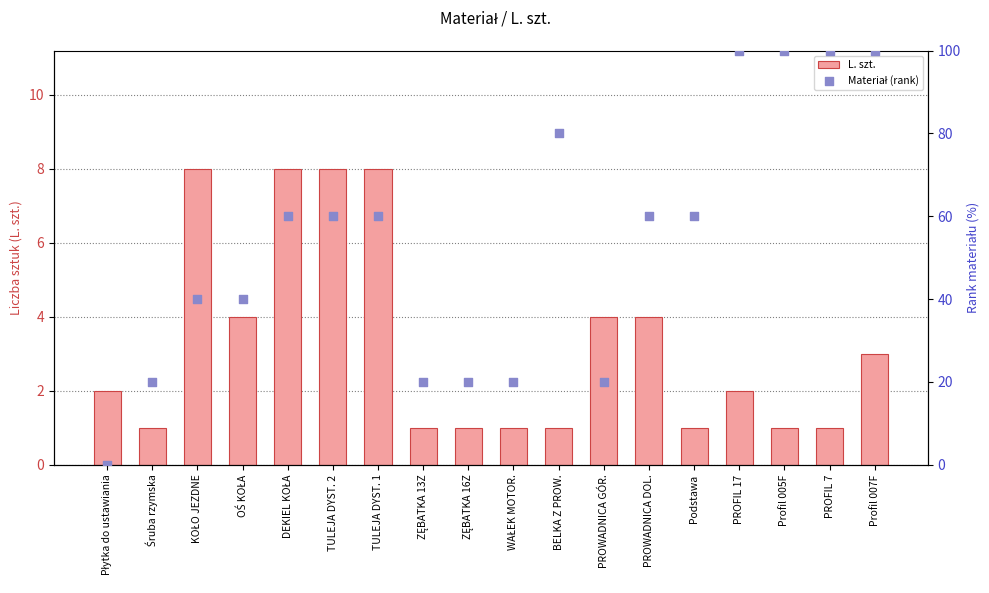

Which series has the widest spread of Y values?

Materiał (rank)